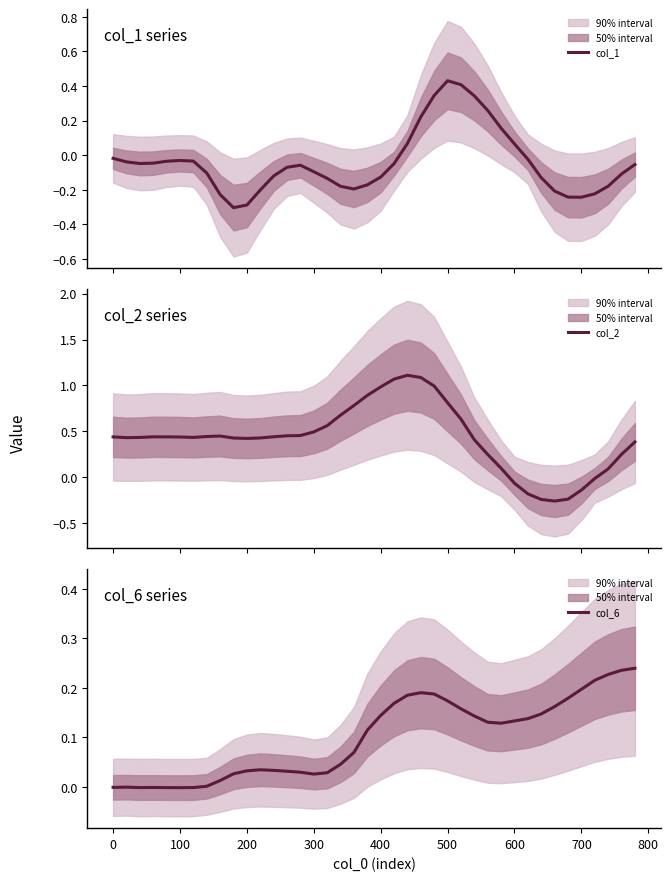

Count the number of categories in the chart.

40